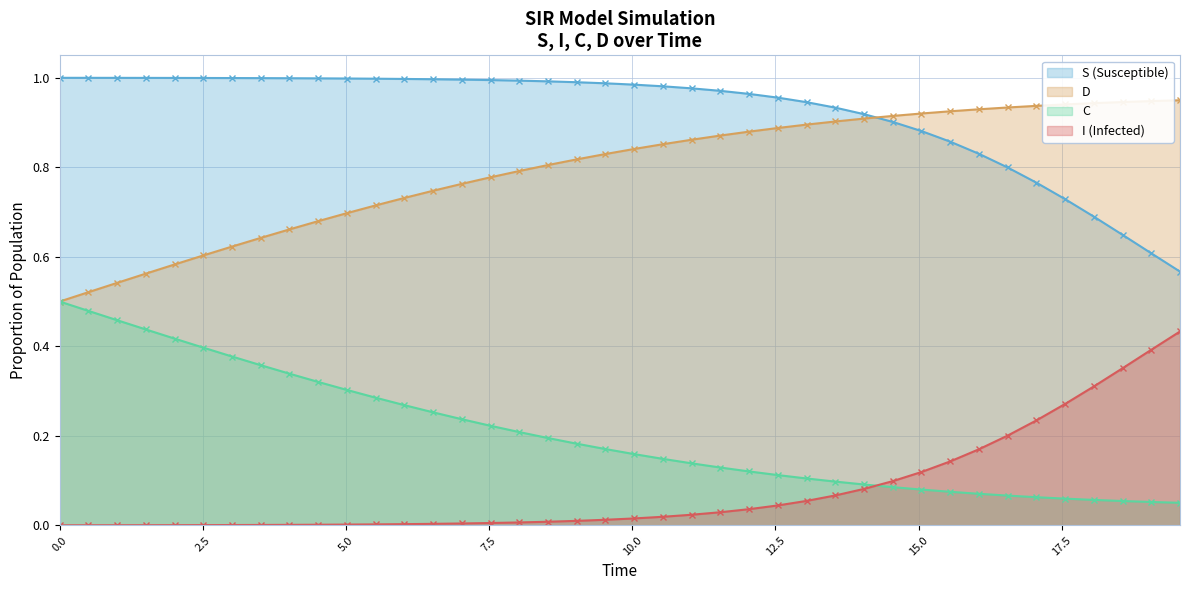

Rank the series by their maximum value, from lowest to highest.

I (Infected), C, D, S (Susceptible)